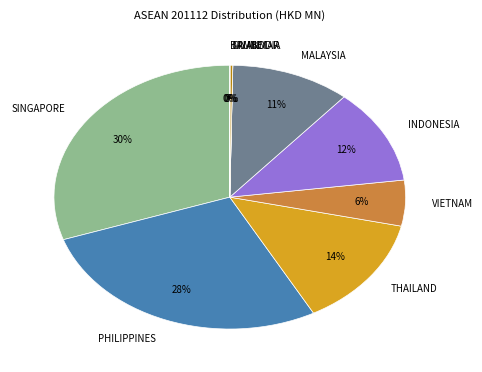

Which has a higher value, VIETNAM or INDONESIA?

INDONESIA